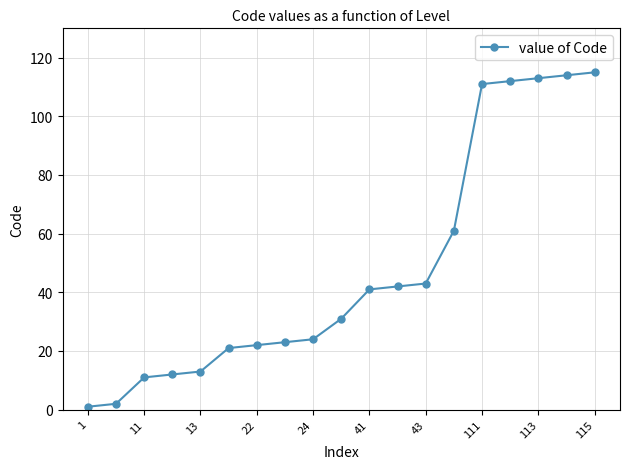

What is the difference between the maximum and minimum values?

114